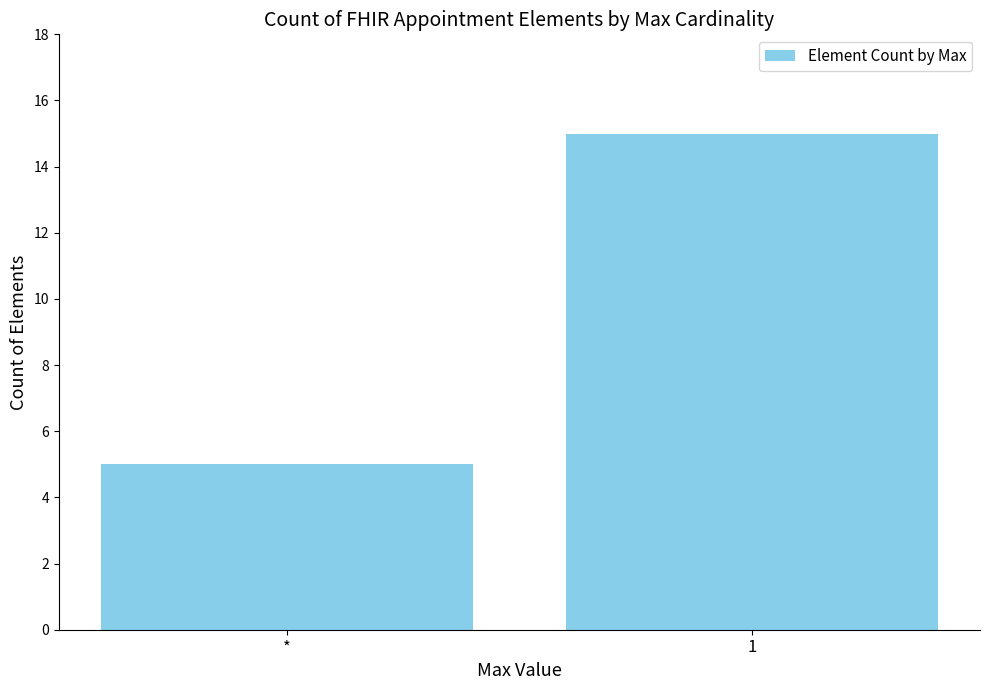

How many distinct data groups are displayed?

1